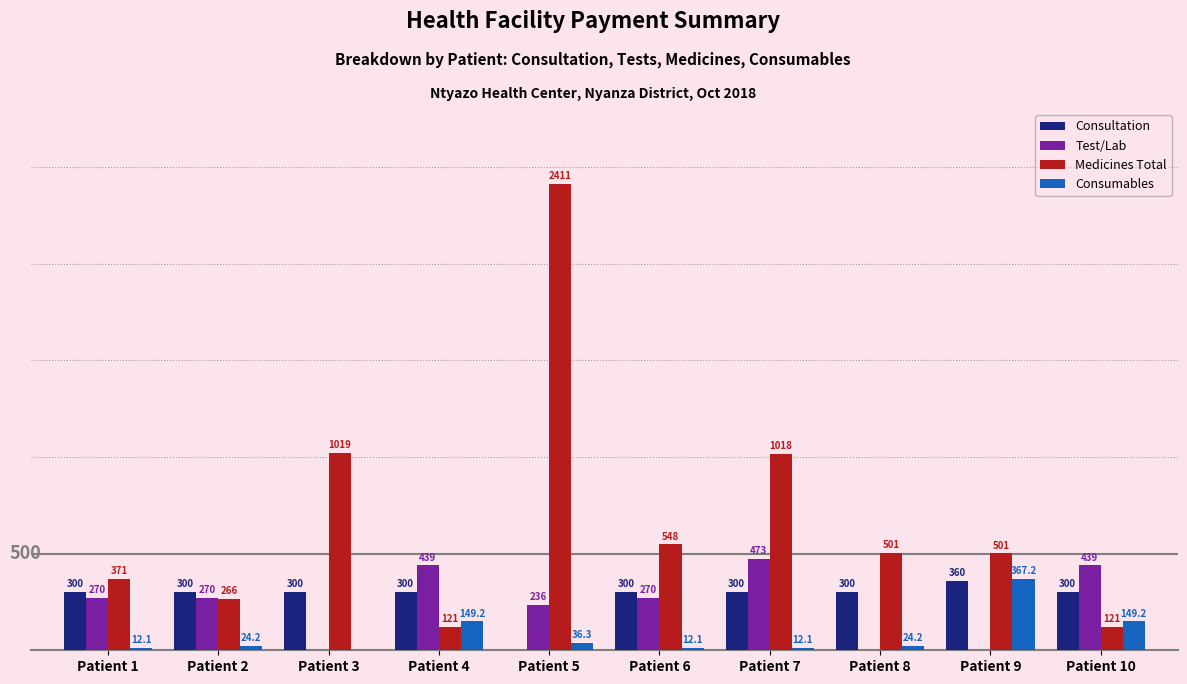

Which label corresponds to the largest value in the chart?

Patient 5